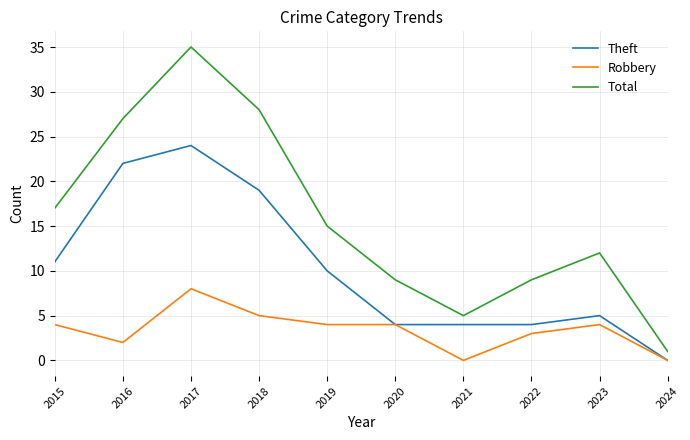

At which category is the sum across all series the highest?

2017